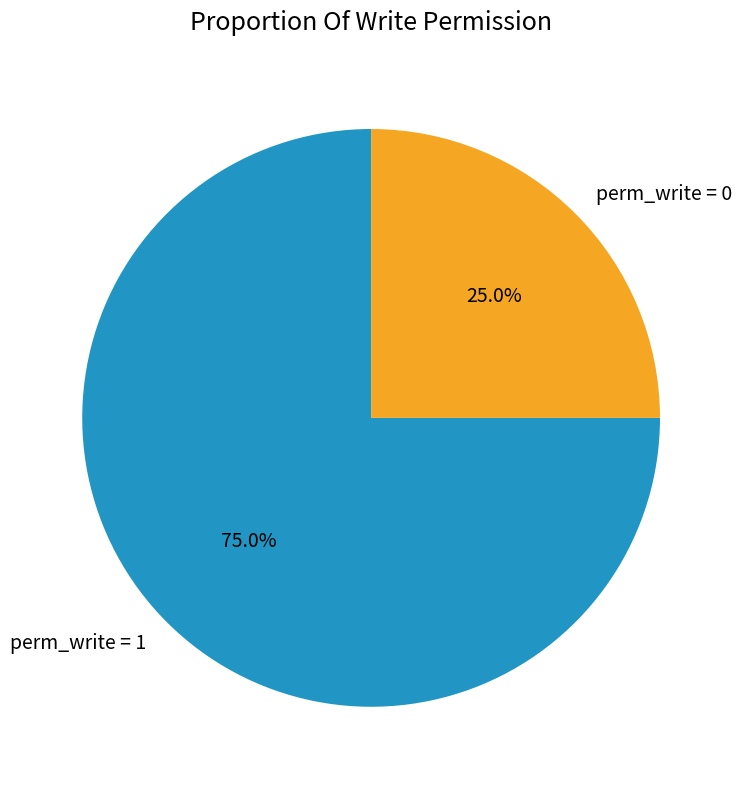

Is perm_write = 1 the majority of the pie?

Yes